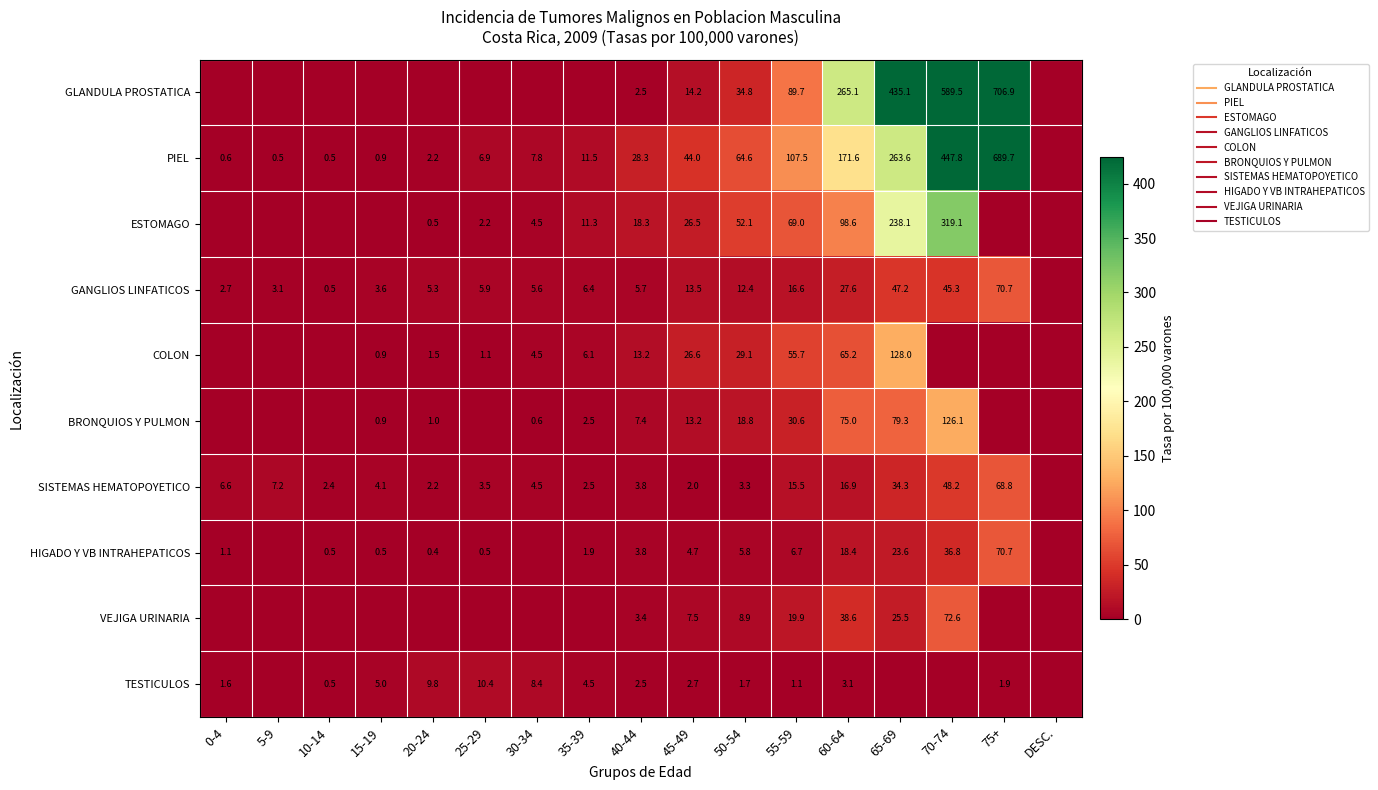

The PIEL series shows 7.2 at 40-44. True or false?

False